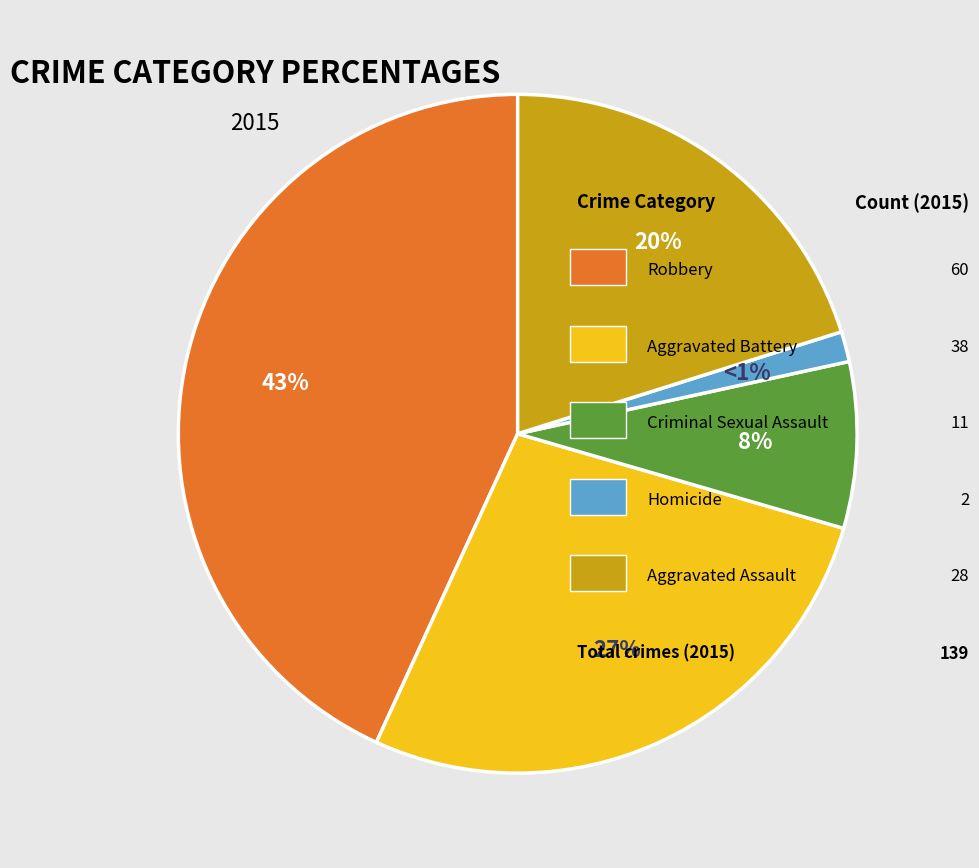

Does any single category account for the majority?

No